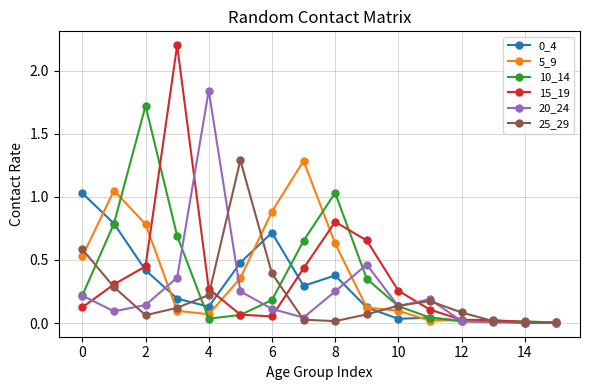

At how many categories does at least one series exceed 1?

8